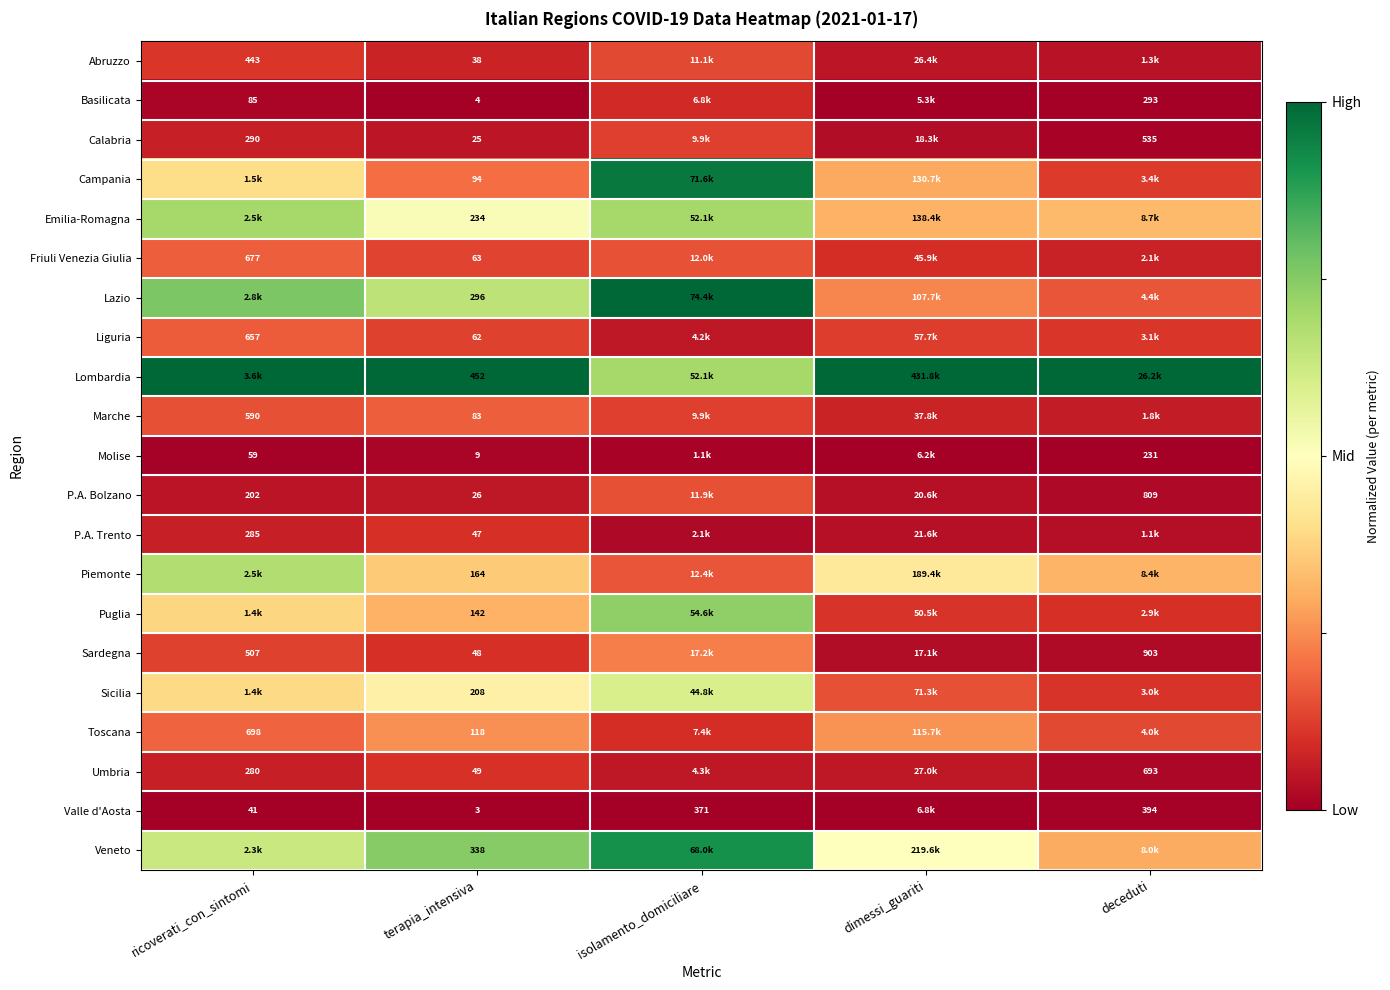

At how many categories does at least one series exceed 0?

5